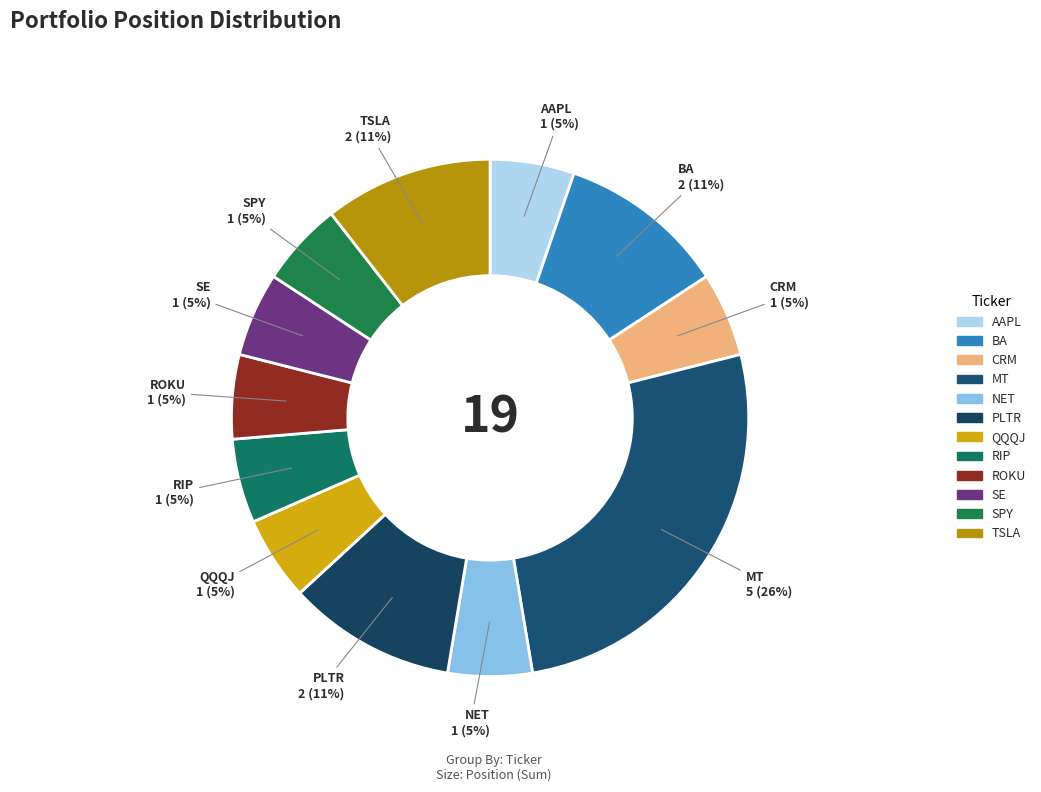

Count the number of slices in the pie.

12